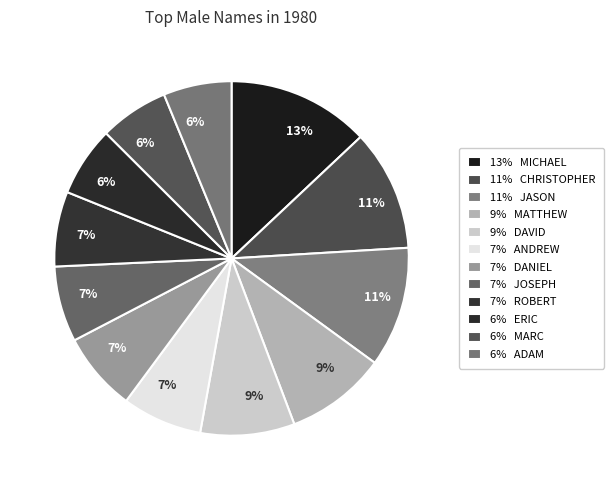

Count the number of slices in the pie.

12